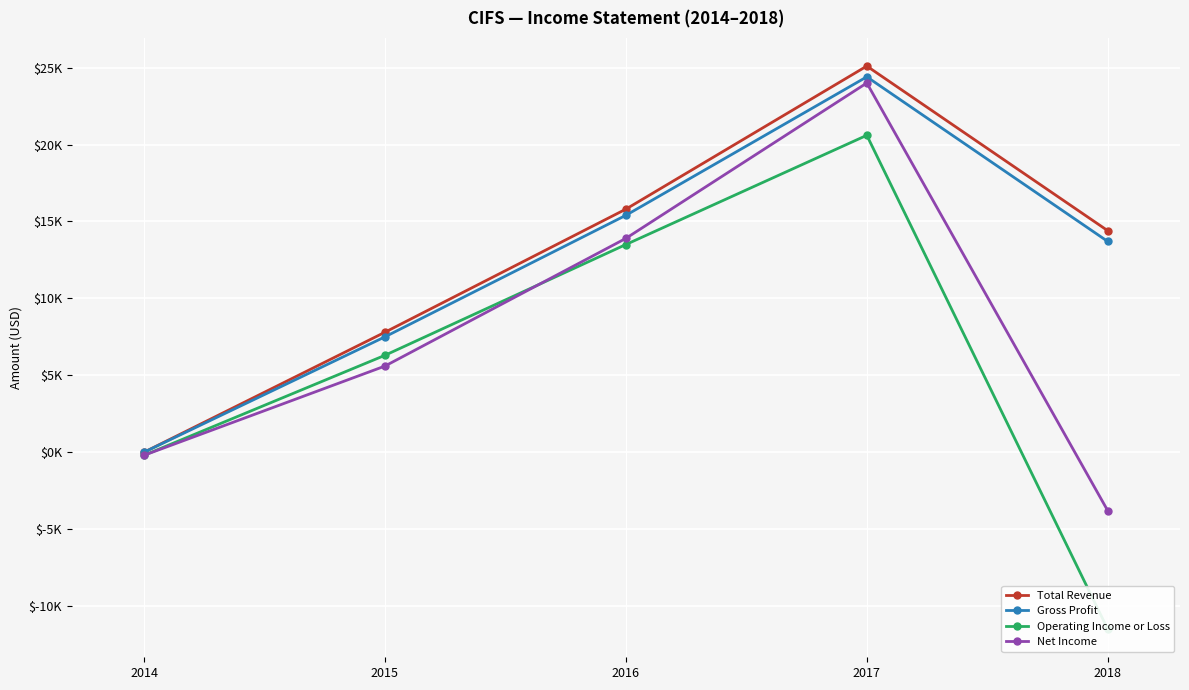

Between 2015 and 2017, which series saw the biggest shift?

Net Income